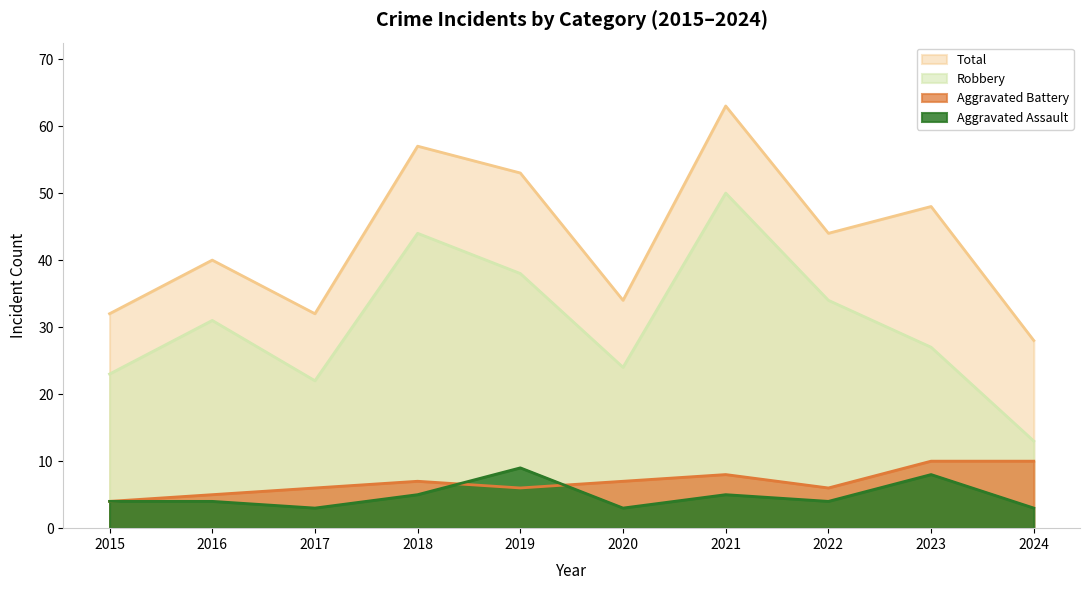

True or false: Aggravated Battery and Robbery cross at least once.

False